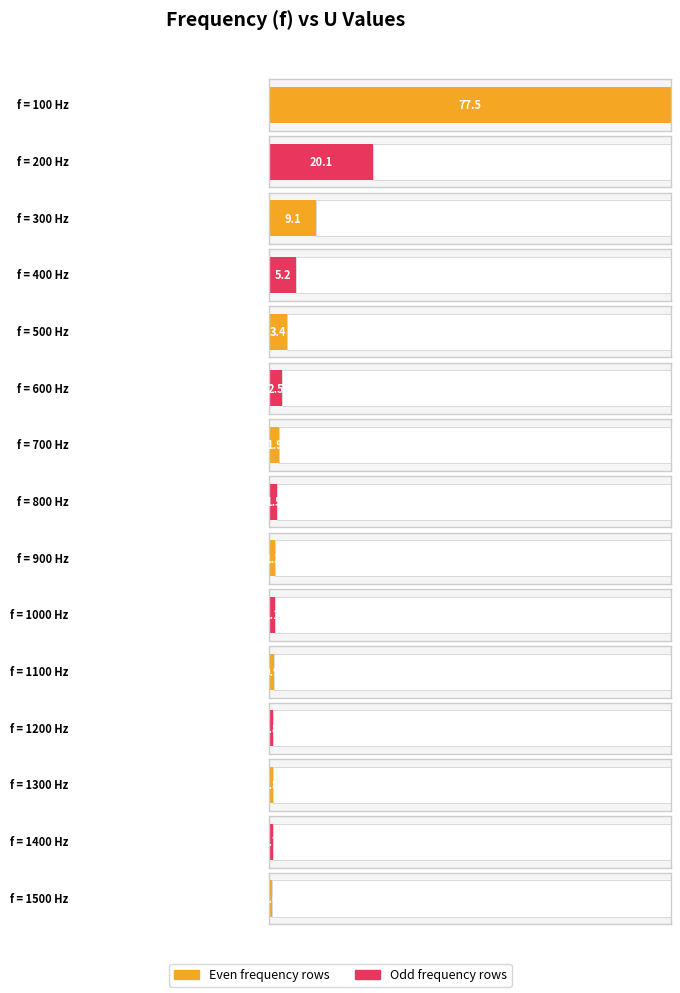

Does the chart contain stacked bars?

No